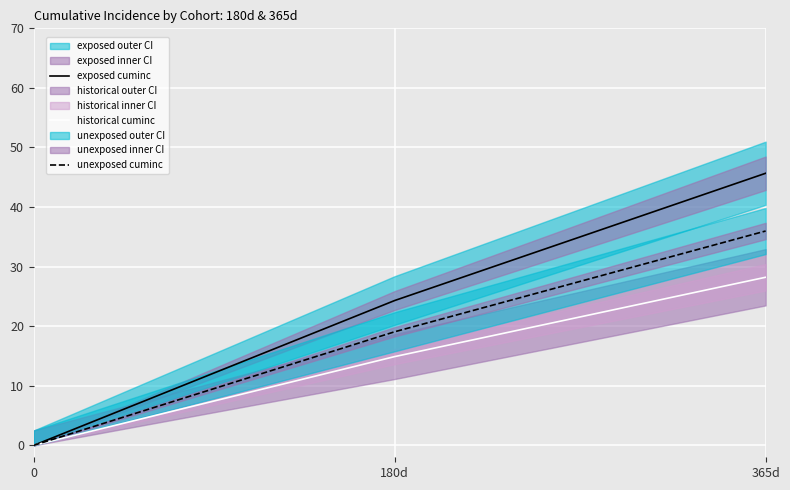

Does the chart display data point markers on the line(s)?

No